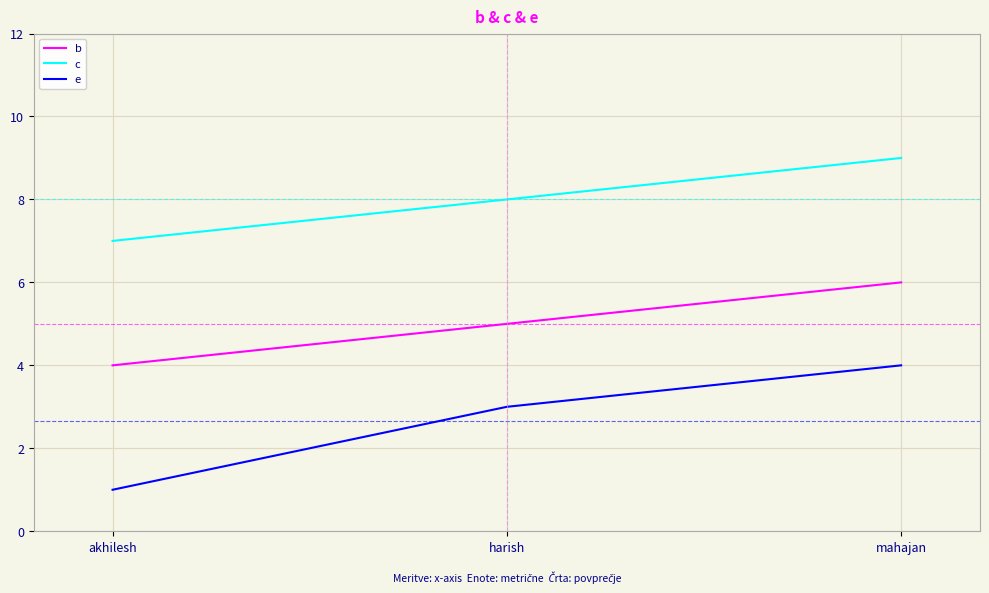

Reading right to left, extract all data points from this chart.

b: mahajan=6	harish=5	akhilesh=4
c: mahajan=9	harish=8	akhilesh=7
e: mahajan=4	harish=3	akhilesh=1